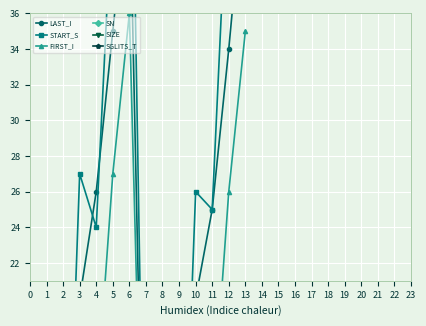

What is the approximate value of SN at 11?

5